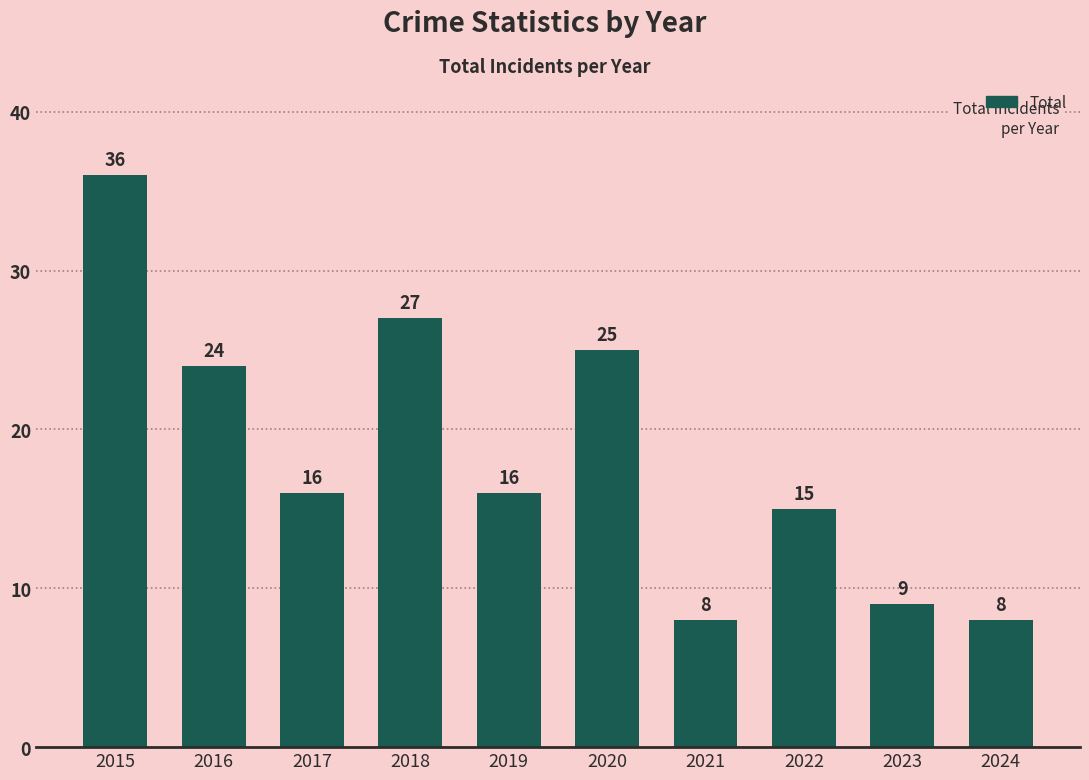

Where is the data nearest to the value 22?

2016